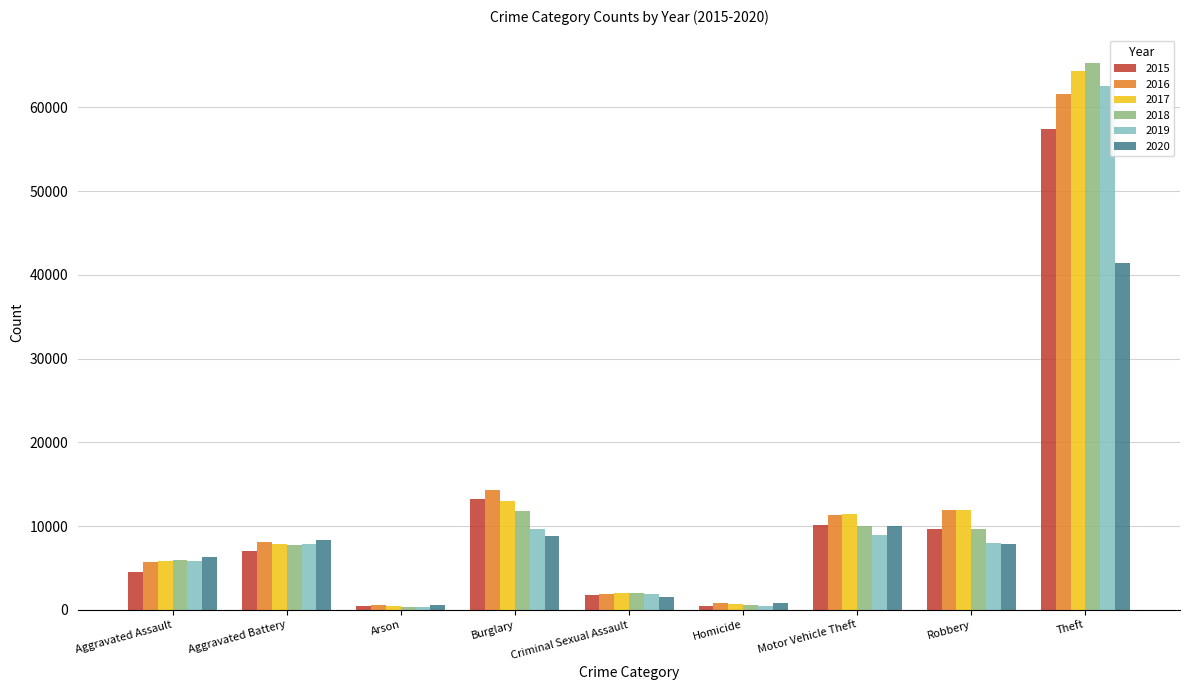

Which category has the highest value across all series?

Theft